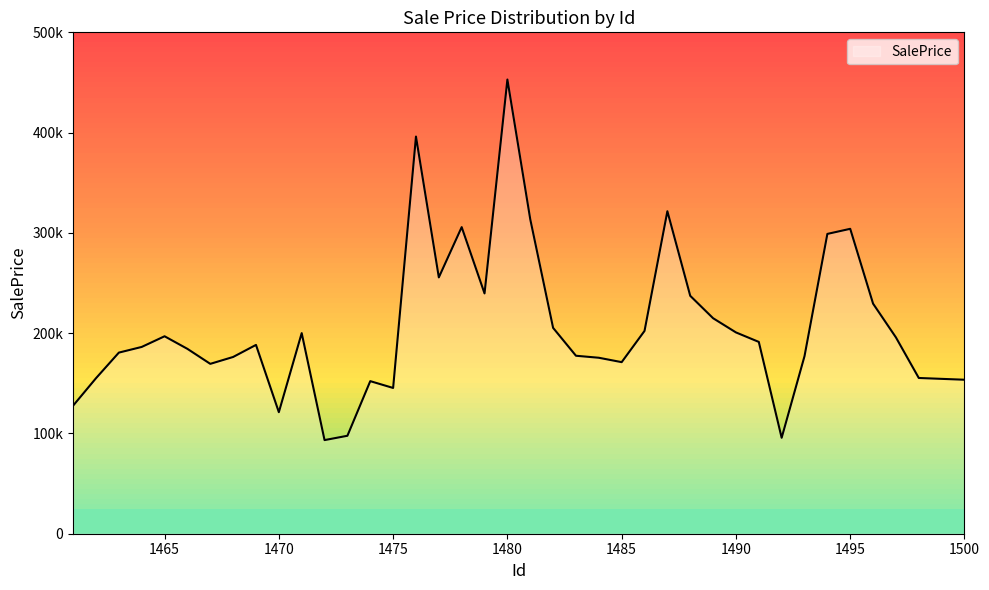

Does the chart display data point markers on the line(s)?

No